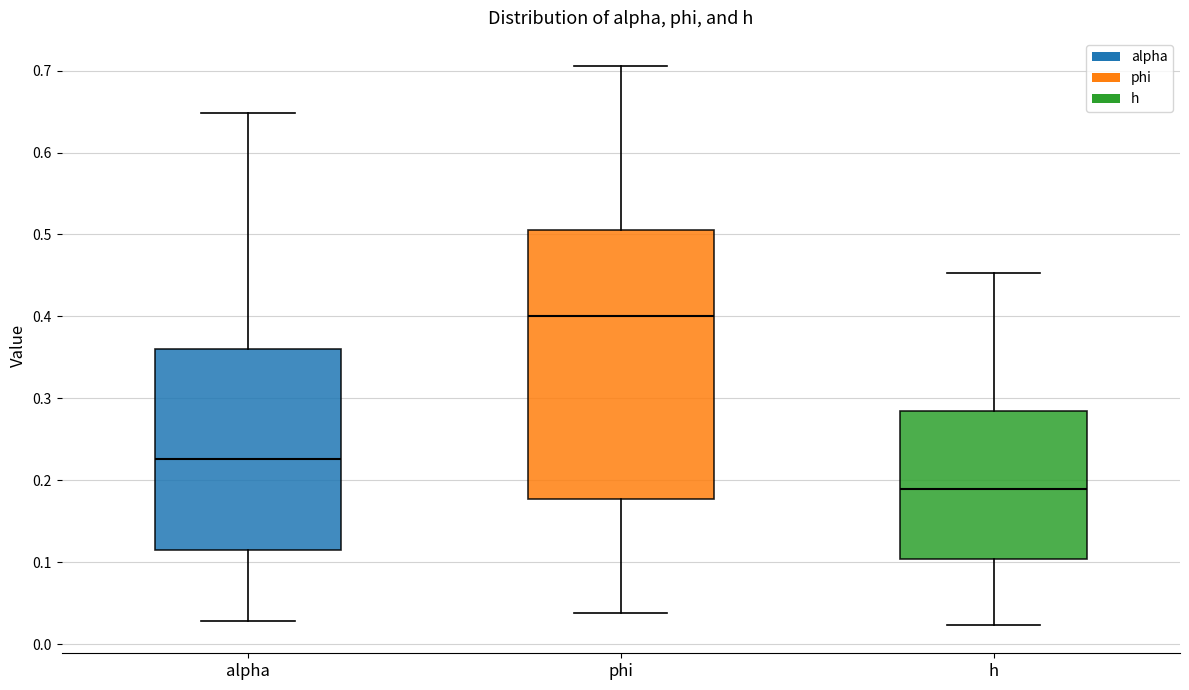

Where is the lower edge of the box for phi on the y-axis? The values are not printed on the chart, so give them approximately, as read against the axis.

0.18